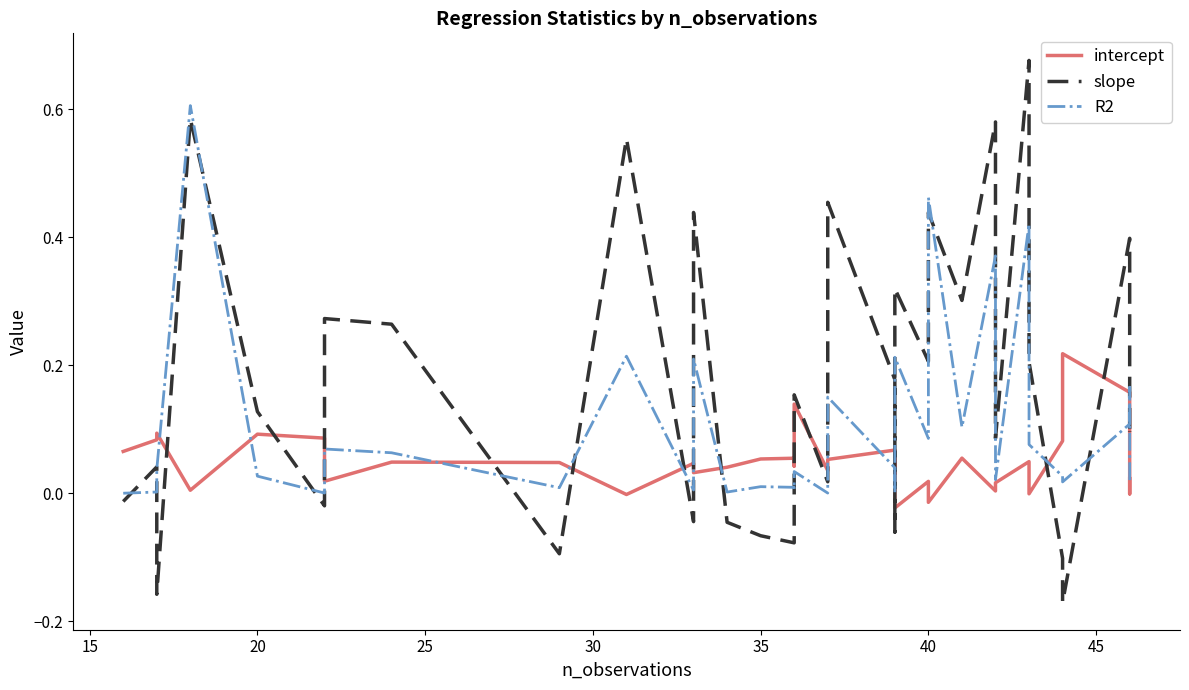

Rank the series by their average value, from lowest to highest.

intercept, R2, slope